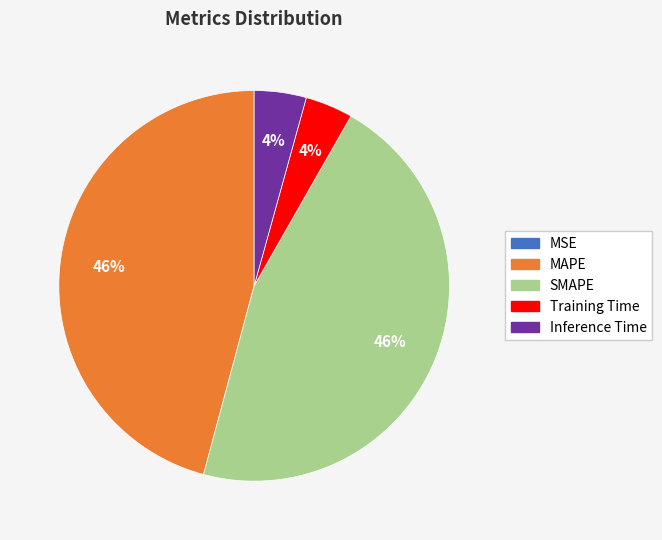

To the nearest percent, what is the difference between the Training Time and SMAPE slice percentages?

42%